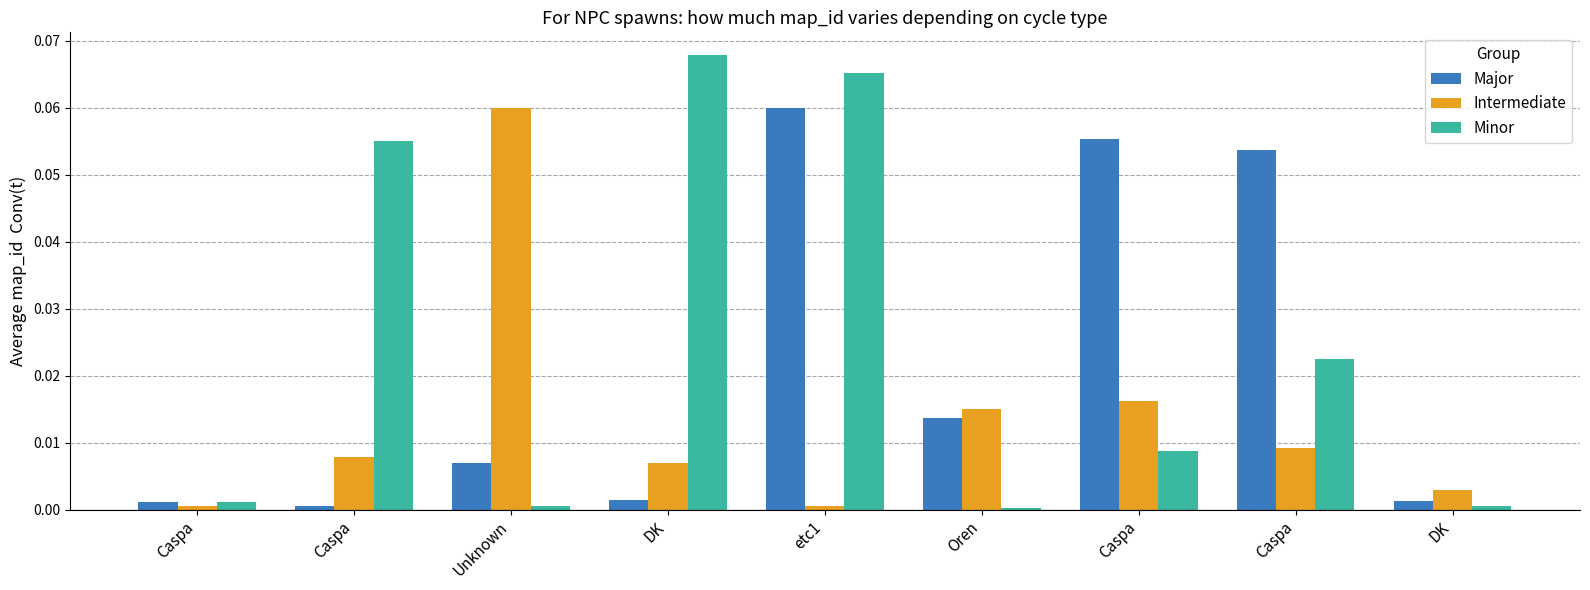

What are all the series names shown in the legend?

Major, Intermediate, Minor